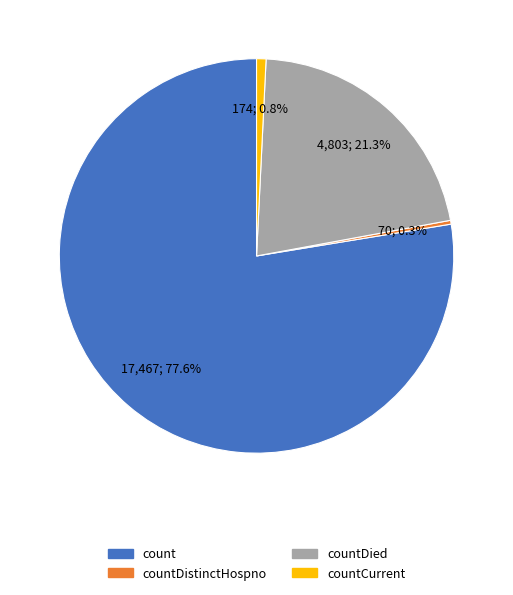

Between count and countDistinctHospno, which is larger?

count